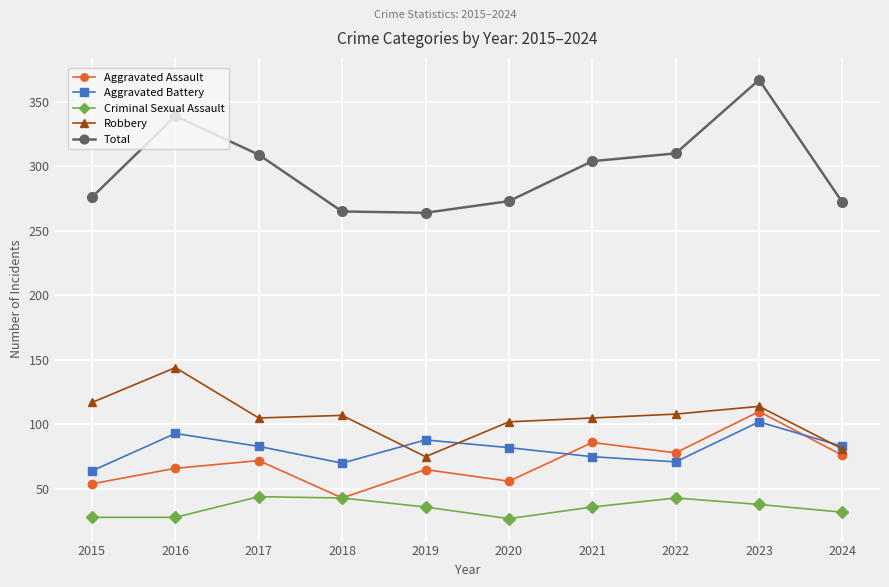

What is the sum of all Total values?

2979